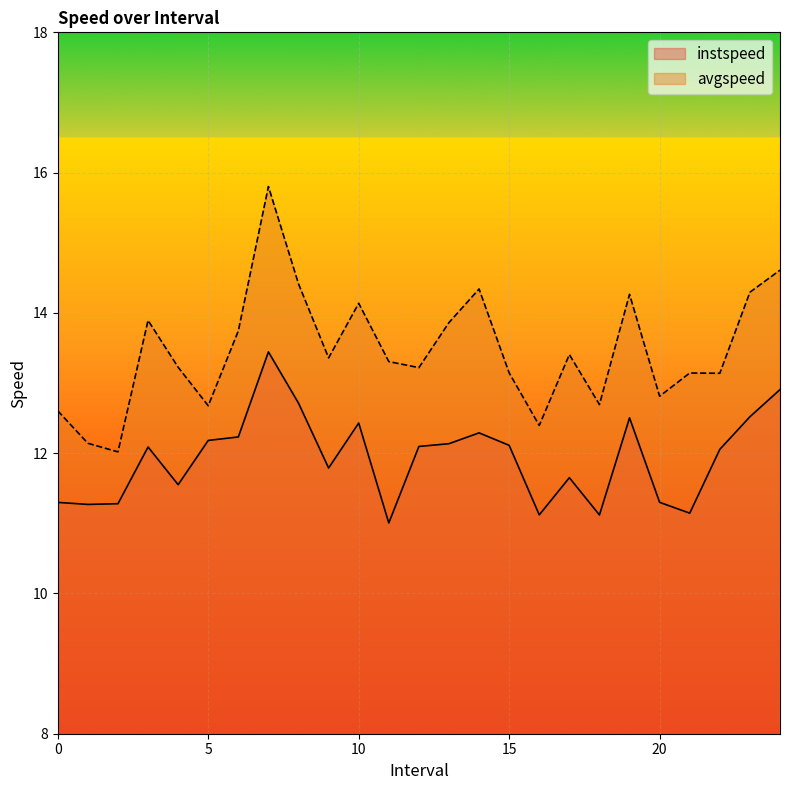

How many interior local peaks does the avgspeed series have?

7